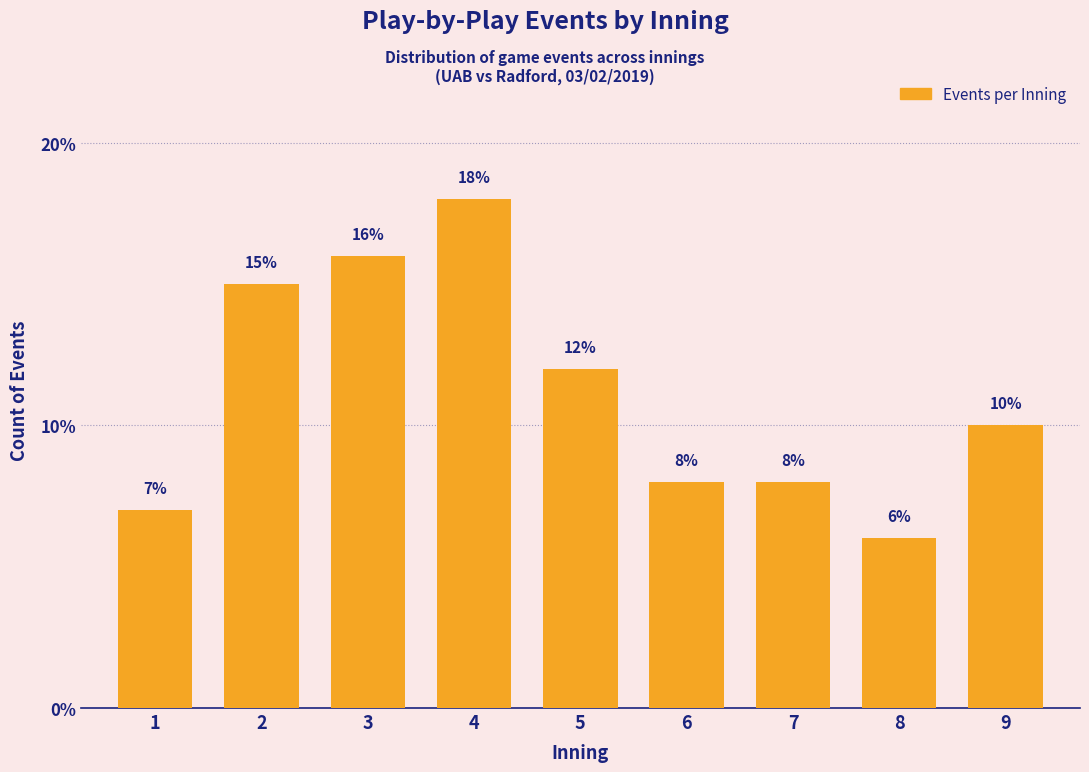

Reading right to left, list all the values displayed in this chart.

9=10.0	8=6.0	7=8.0	6=8.0	5=12.0	4=18.0	3=16.0	2=15.0	1=7.0